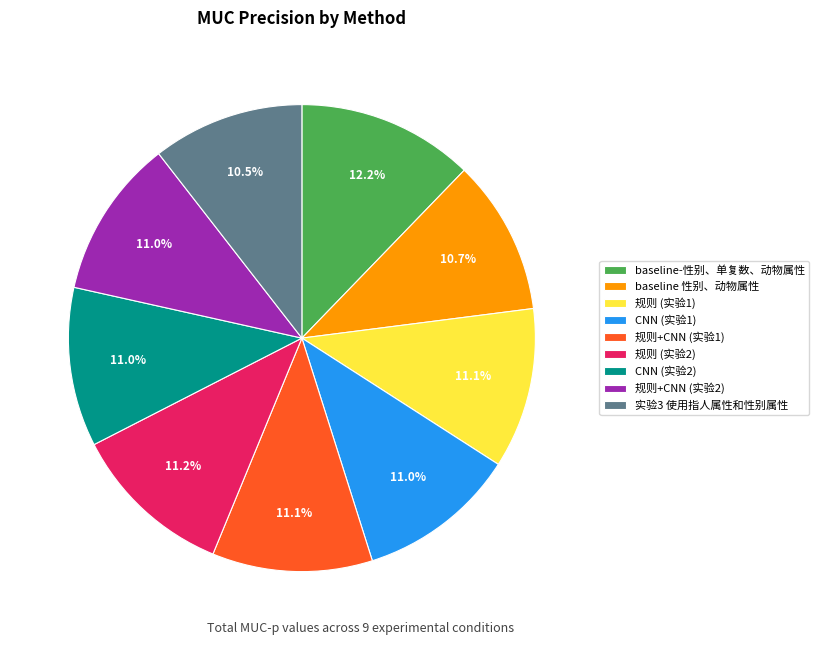

Is it true that CNN (实验2) is 11% of the pie?

True